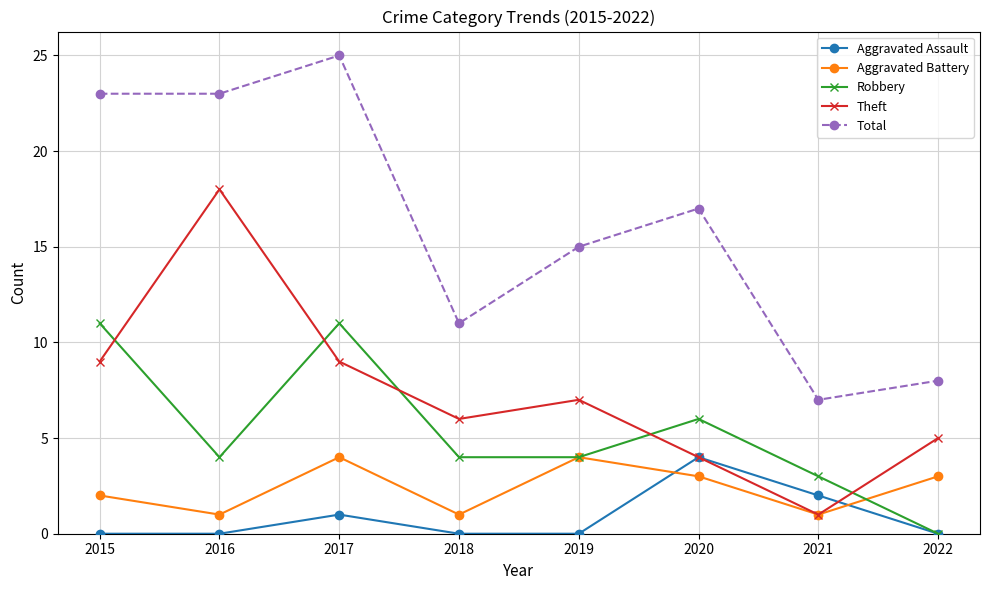

At how many categories does at least one series exceed 24?

1